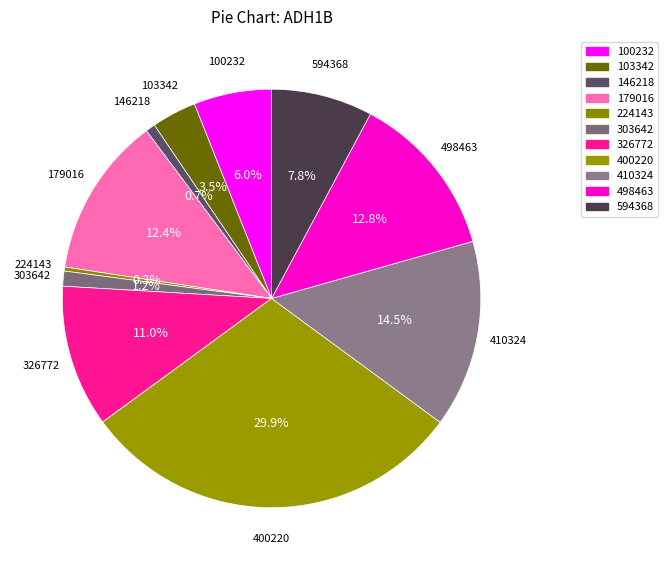

How many segments does this pie chart have?

11